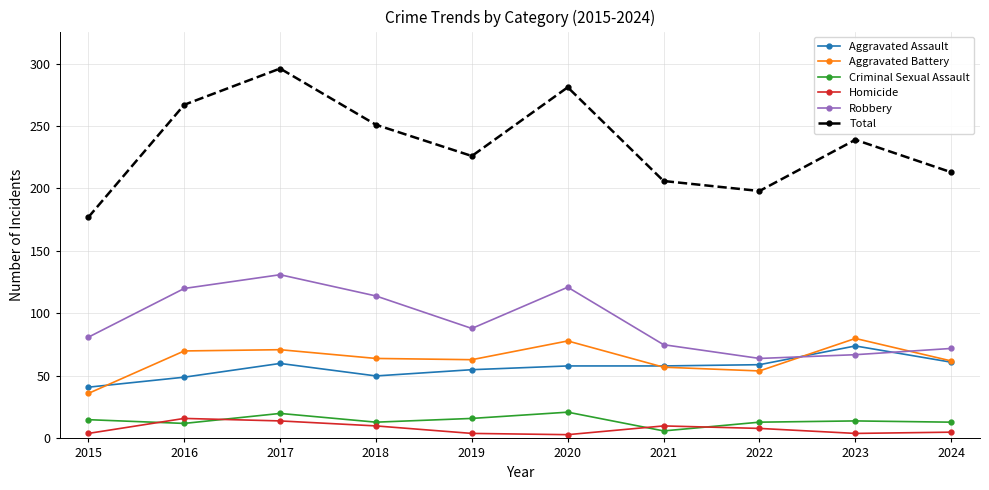

What are all the series names shown in the legend?

Aggravated Assault, Aggravated Battery, Criminal Sexual Assault, Homicide, Robbery, Total